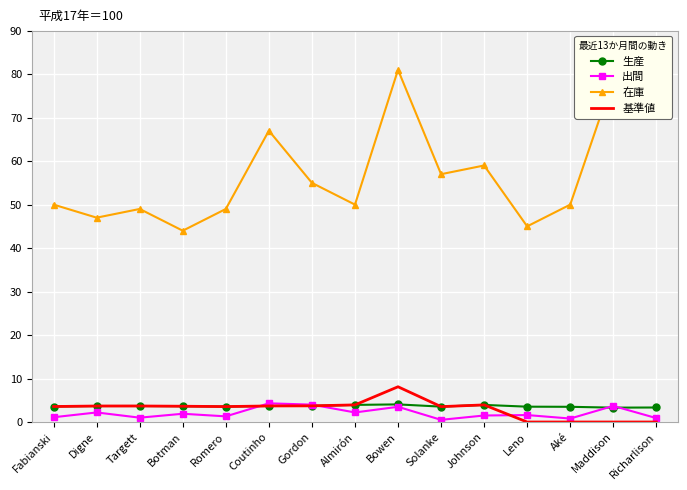

What is the sum of all 生産 values?

54.7